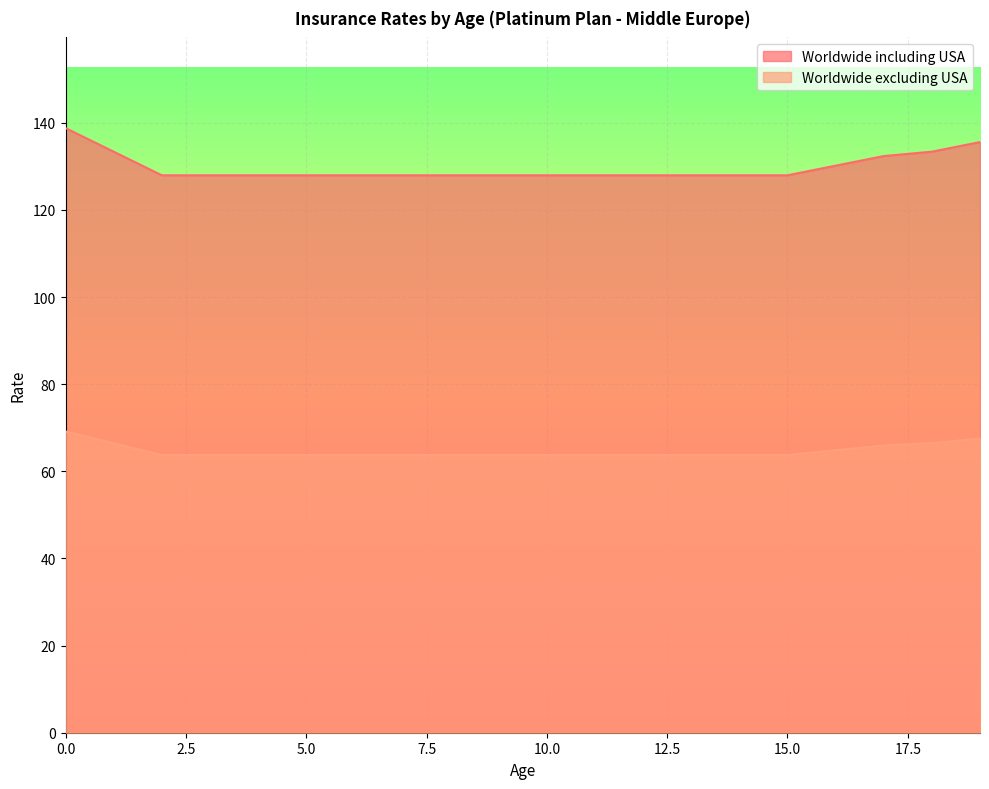

At 15.0, list the series in order from largest to smallest.

Worldwide including USA, Worldwide excluding USA